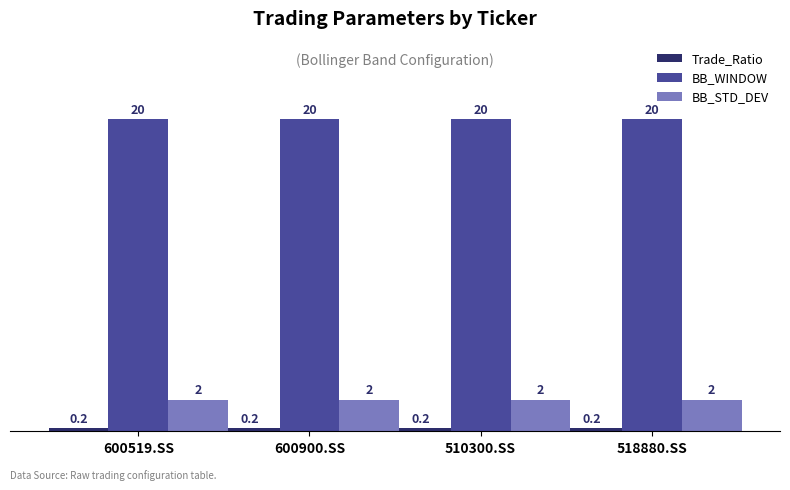

The BB_WINDOW series shows 35.3 at 600900.SS. True or false?

False